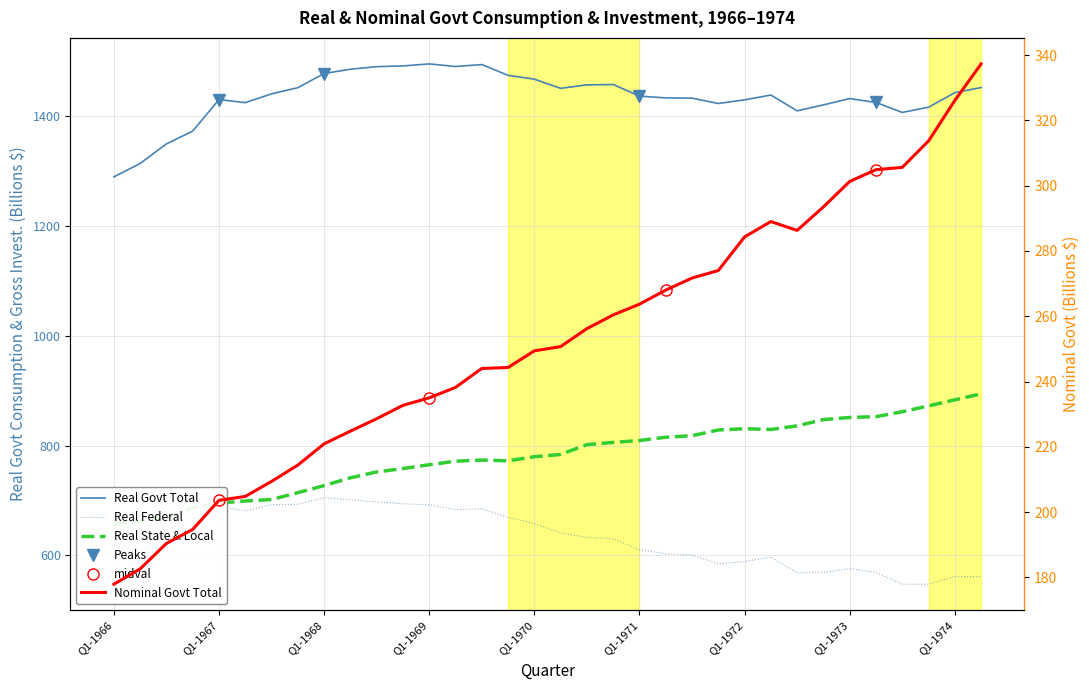

Between 11 and 28, which is larger?

11